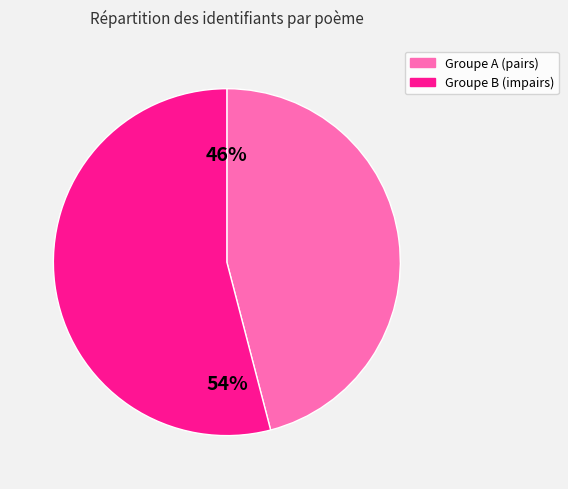

Which slice is the largest?

Groupe B (impairs)